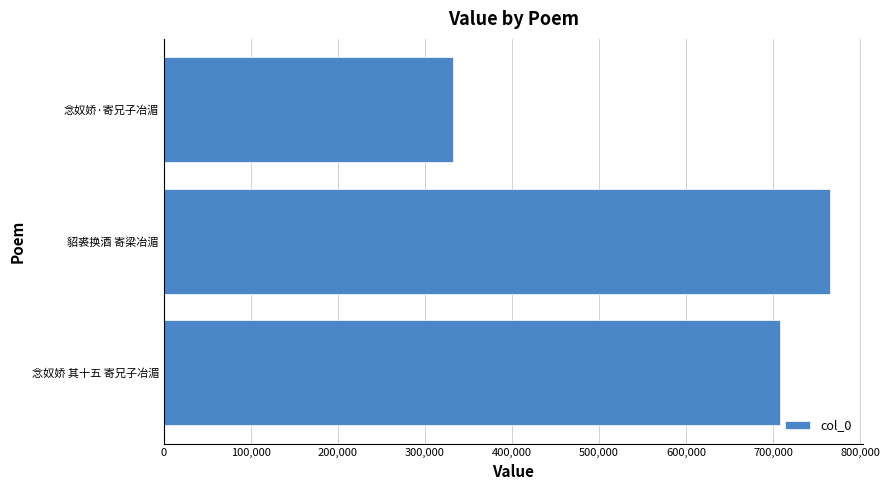

How many bars are there in total?

3